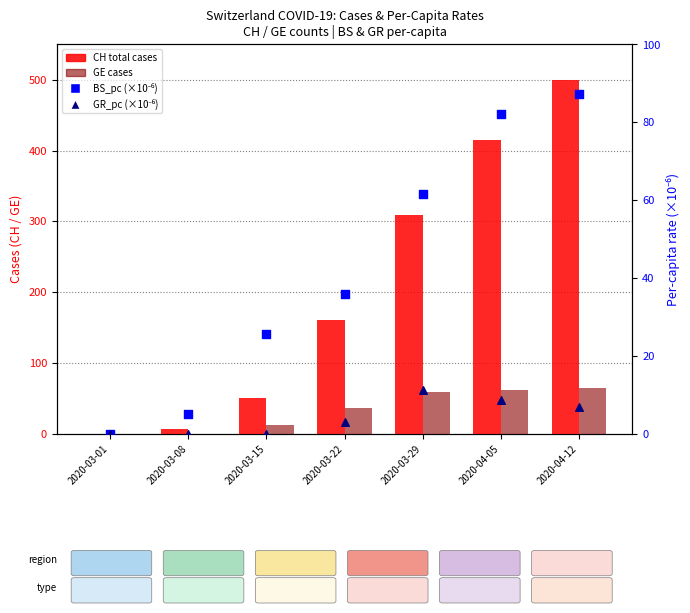

What is the total value across all series at 2020-04-12?

659.2